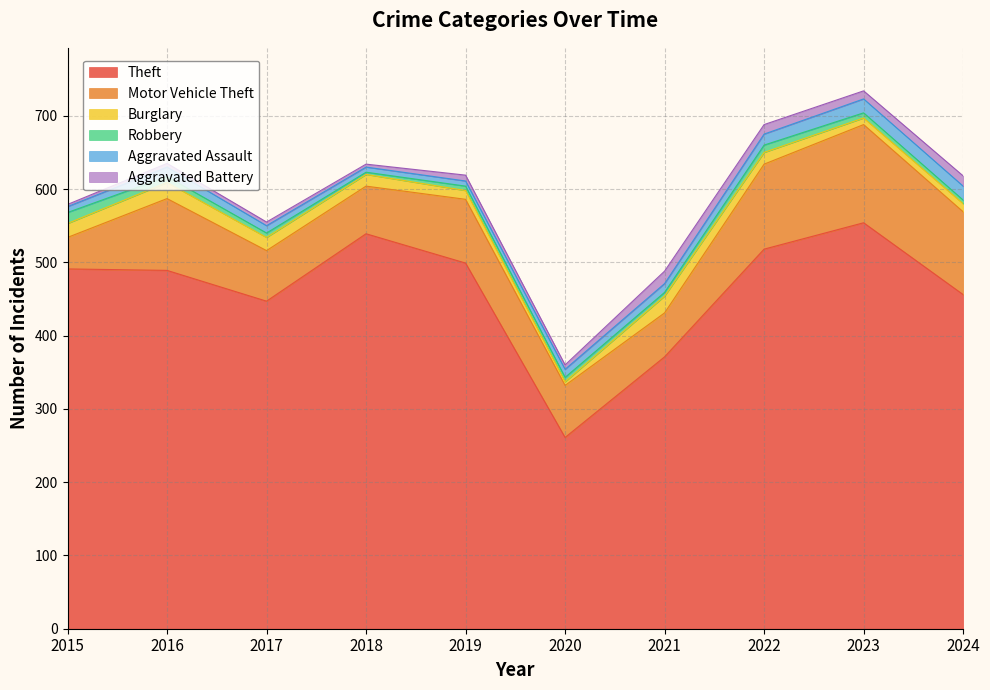

Which series has the largest range (max minus min)?

Theft